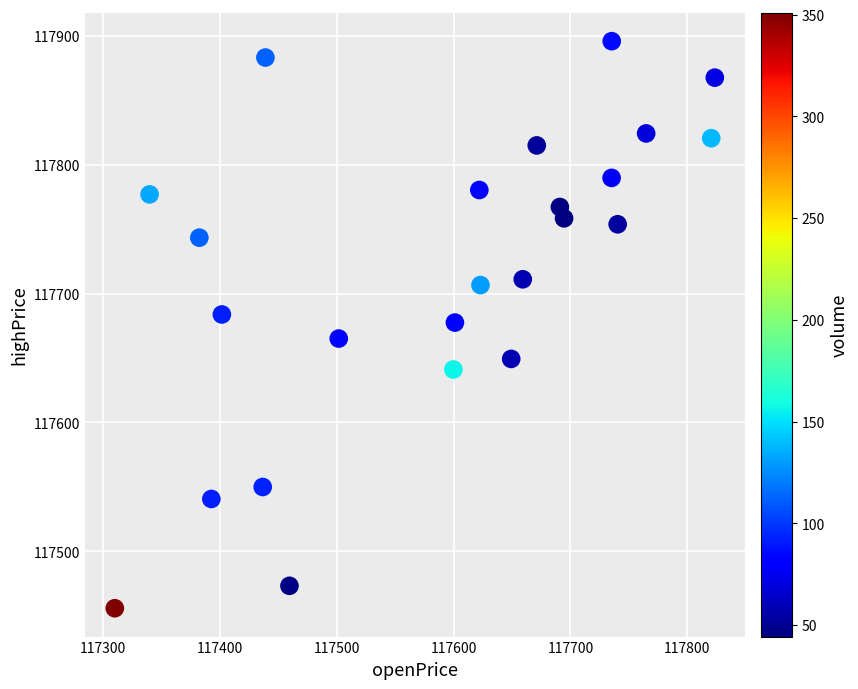

What is the range of Y values (max minus min)?

440.1